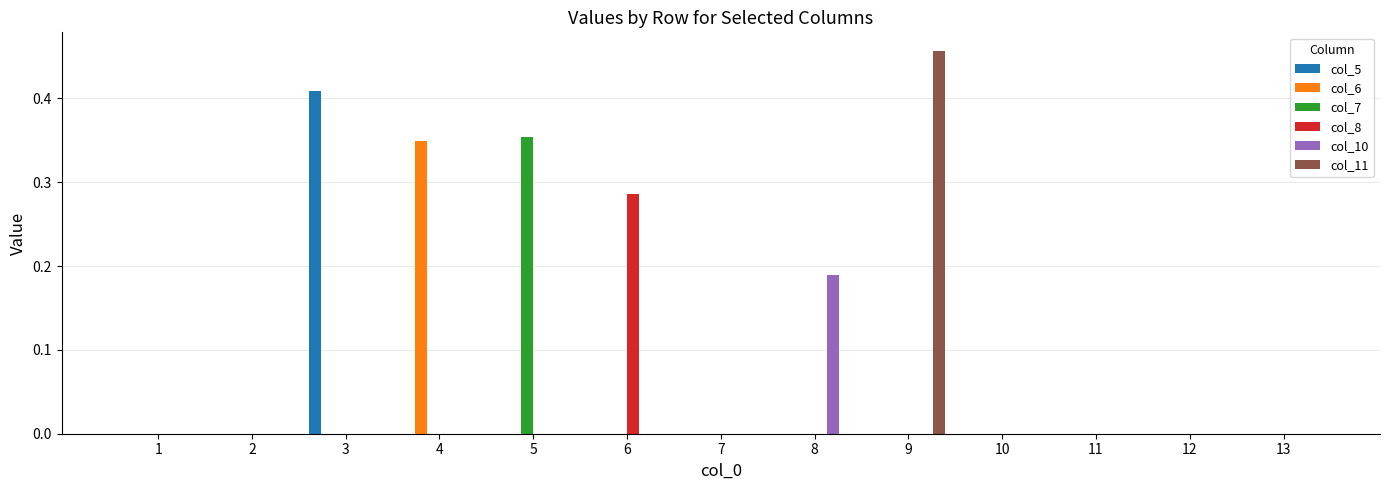

True or false: col_6 has a value of -0.1 at 9.

False